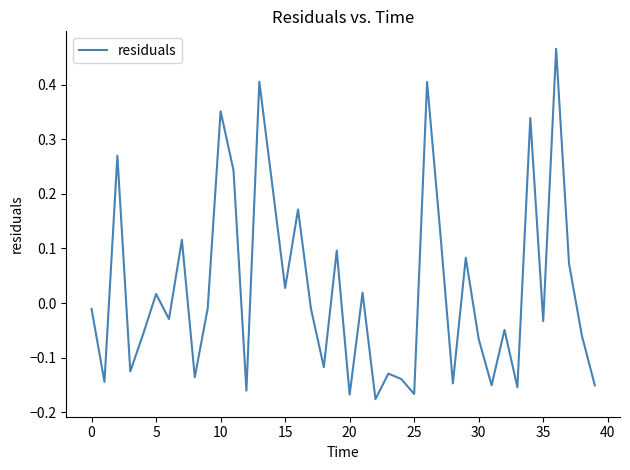

Count the number of data series in this chart.

1